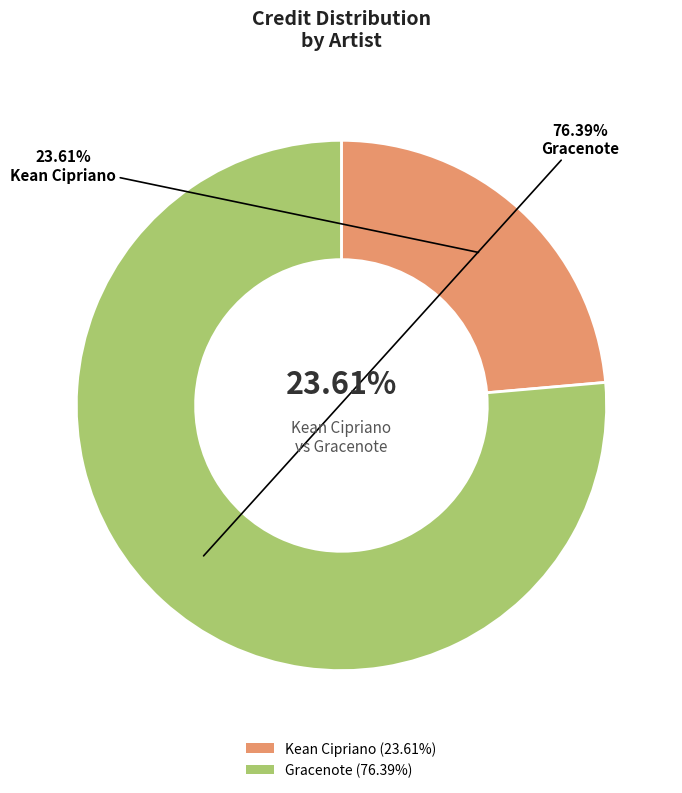

Is there any slice that represents more than half of the pie?

Yes